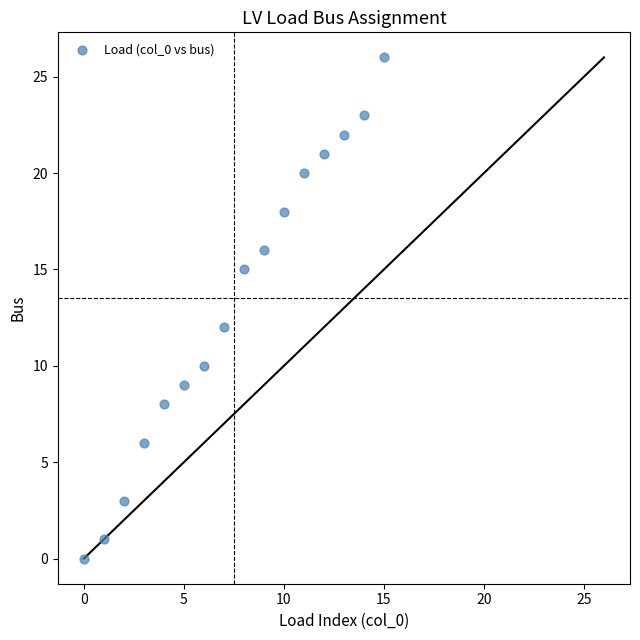

What is the range of Y values (max minus min)?

26